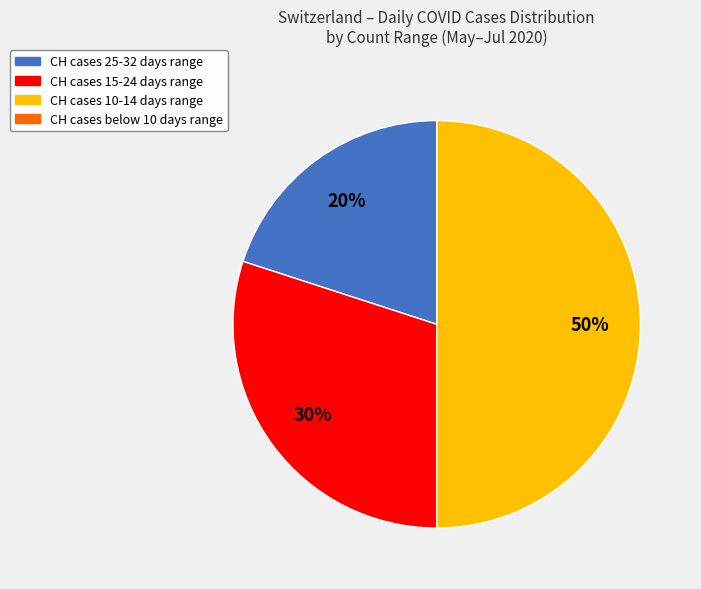

To the nearest percent, what is the difference between the largest and smallest slice percentages?

50%